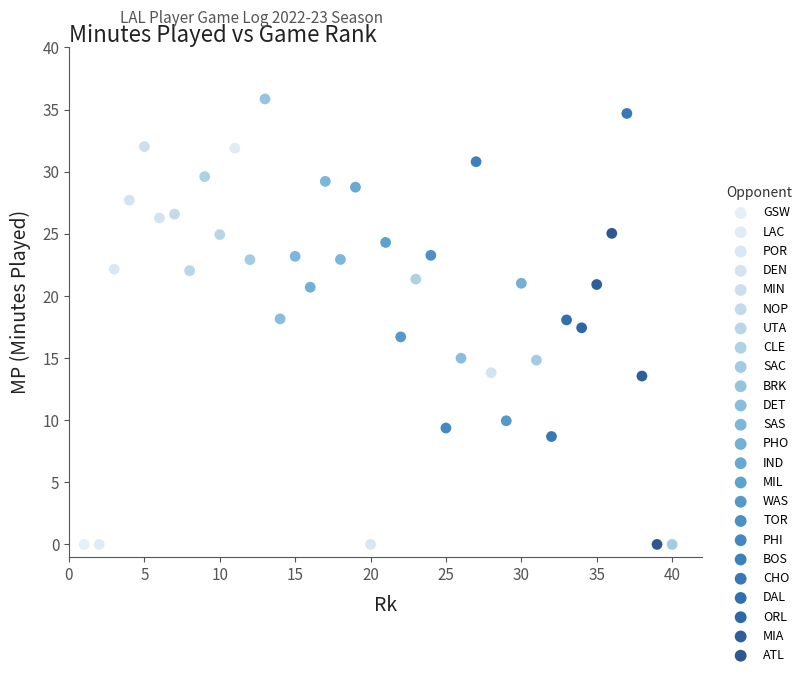

What are all the series names shown in the legend?

GSW, LAC, POR, DEN, MIN, NOP, UTA, CLE, SAC, BRK, DET, SAS, PHO, IND, MIL, WAS, TOR, PHI, BOS, CHO, DAL, ORL, MIA, ATL